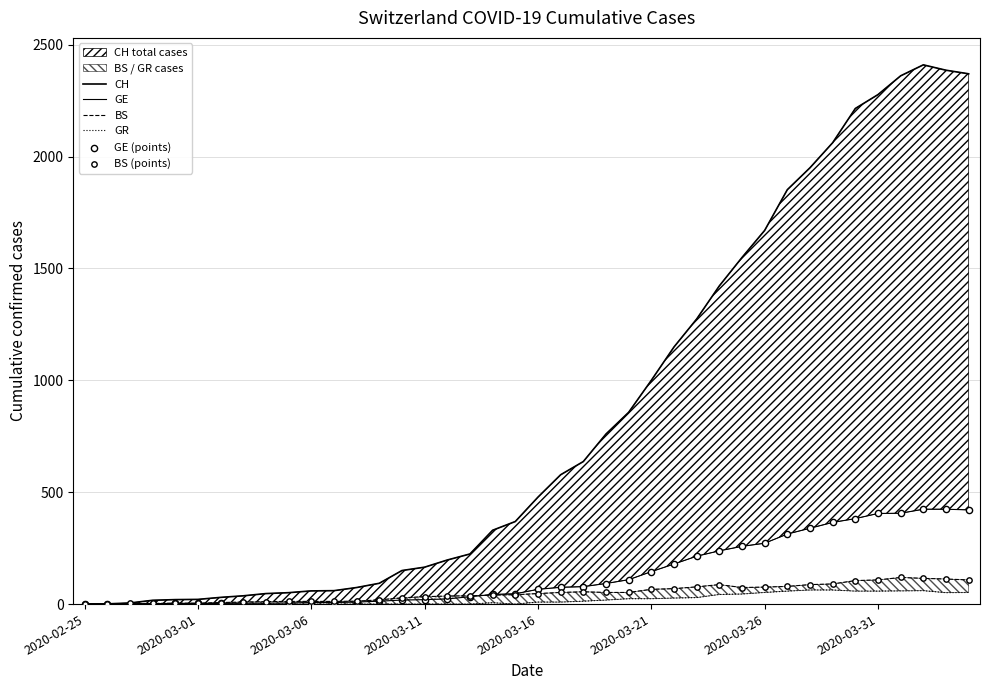

At which category is the sum across all series the highest?

37